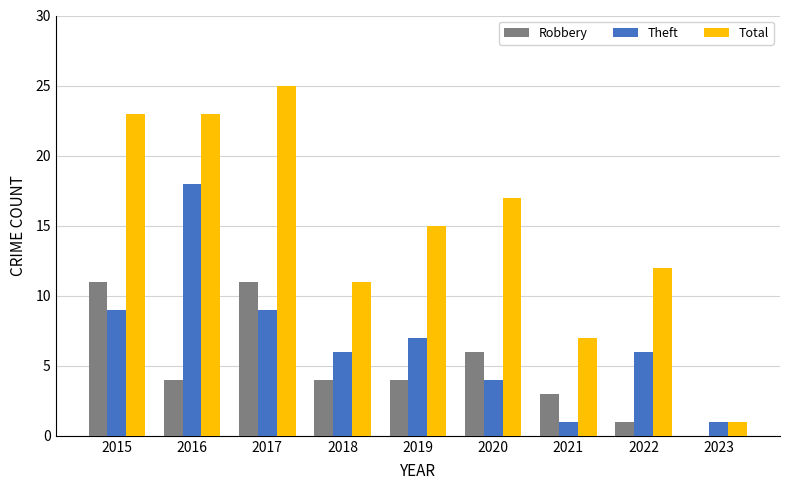

What is the total value across all series at 2019?

26